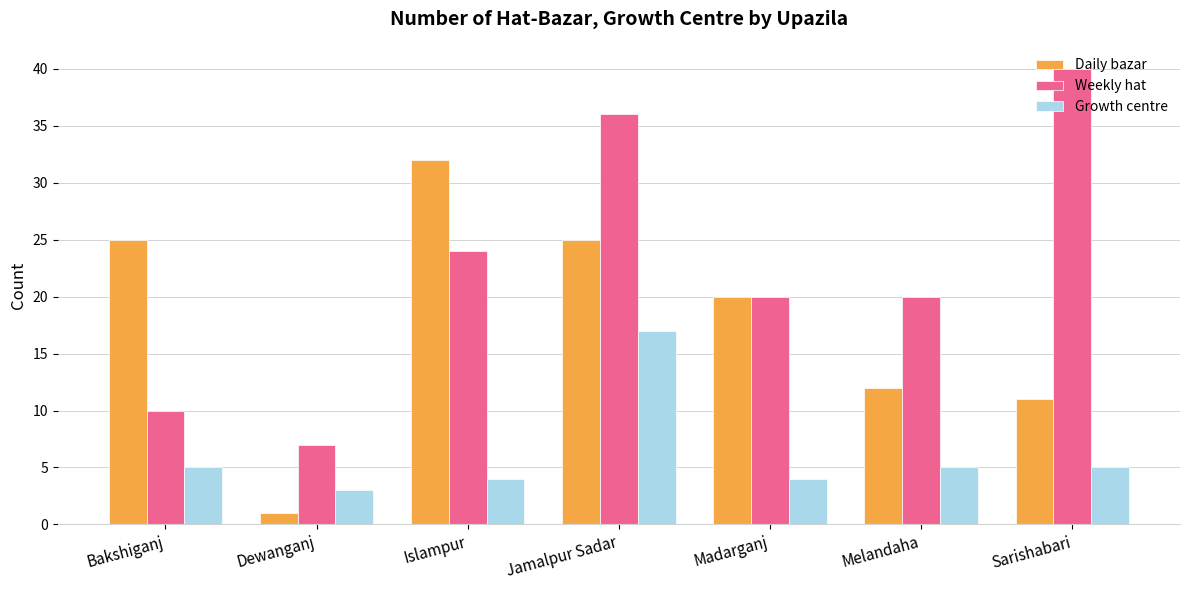

Which series has the largest range (max minus min)?

Weekly hat